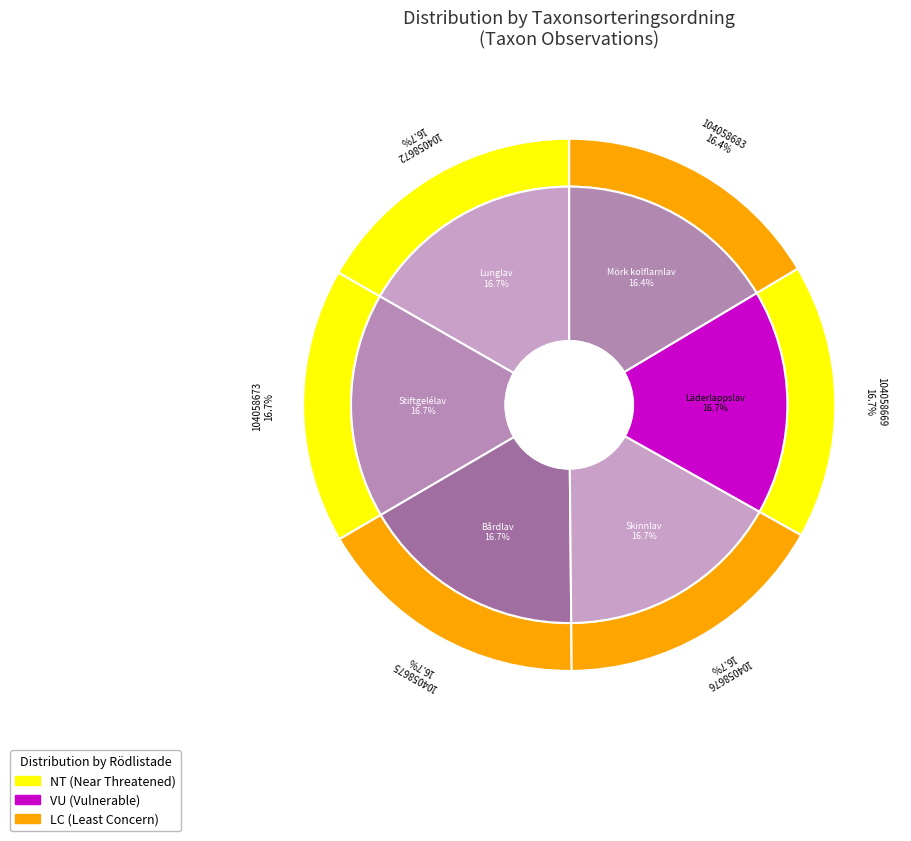

True or false: Mörk kolflarnlav accounts for 3% of the total.

False